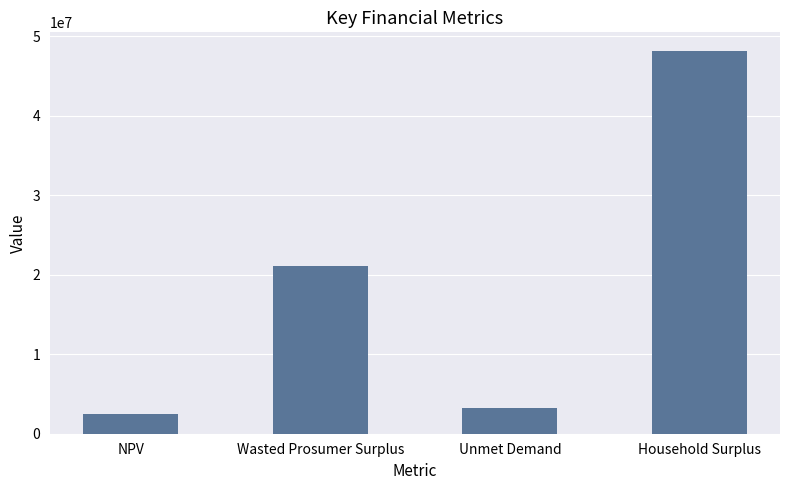

What is the sum of all values?

74895240.3